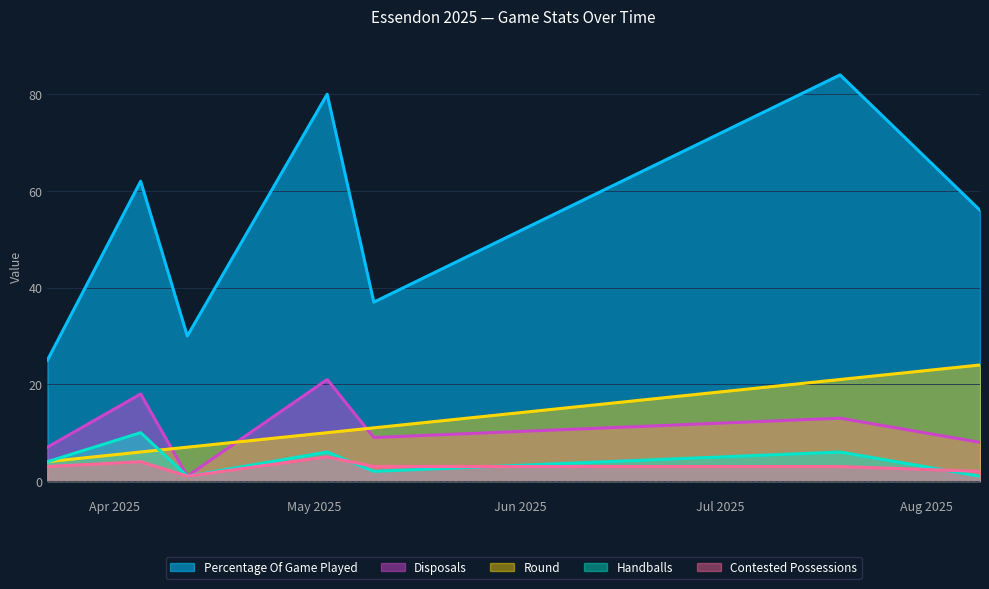

How many data points in contested_possessions are less than 3?

2